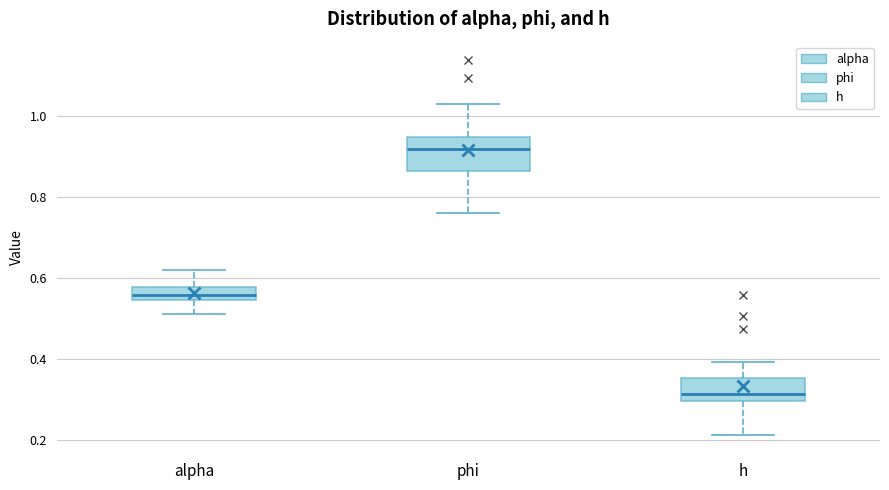

Reading left to right, transcribe this box plot: for each box, give where its median line is, the range the box spans, and where its two whiskers end, as read against the y-axis. The values are not printed on the chart, so give them approximately, as read against the axis.

alpha: median 0.56, box 0.54 to 0.58, whiskers 0.52 to 0.62
phi: median 0.92, box 0.86 to 0.94, whiskers 0.76 to 1.04
h: median 0.32, box 0.30 to 0.36, whiskers 0.22 to 0.40